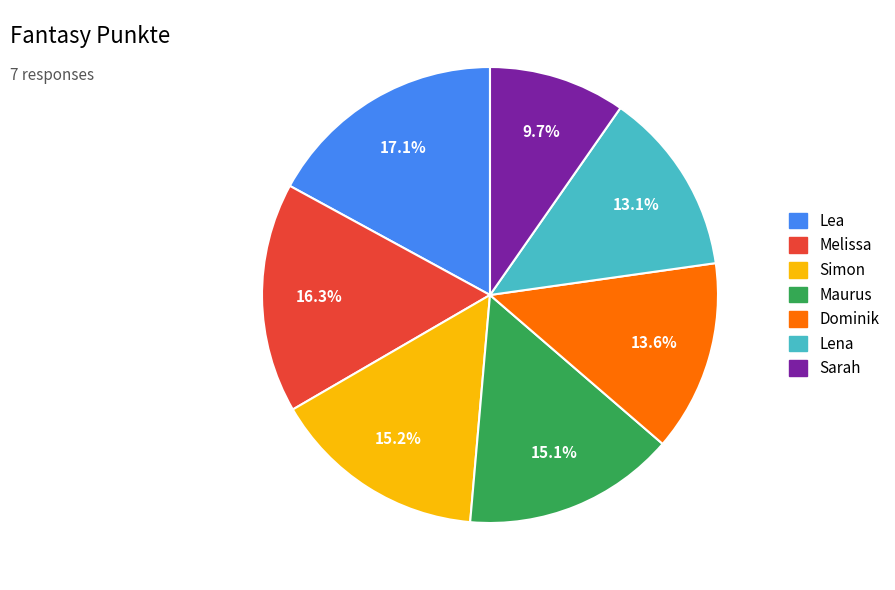

To the nearest percent, what is the combined percentage of Maurus and Sarah?

25%